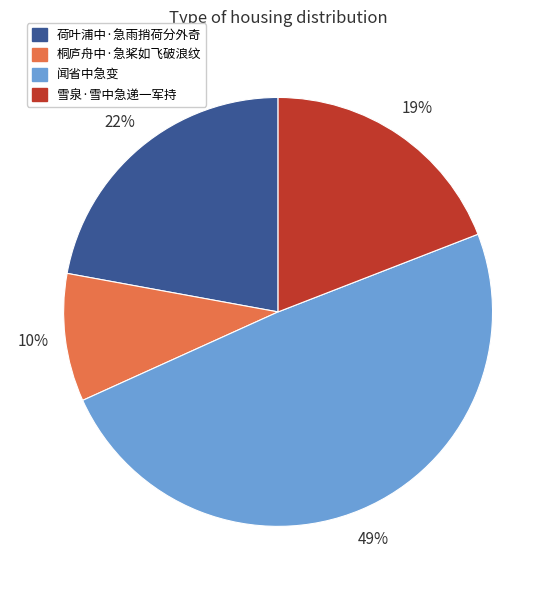

True or false: 荷叶浦中·急雨捎荷分外奇 accounts for 37% of the total.

False